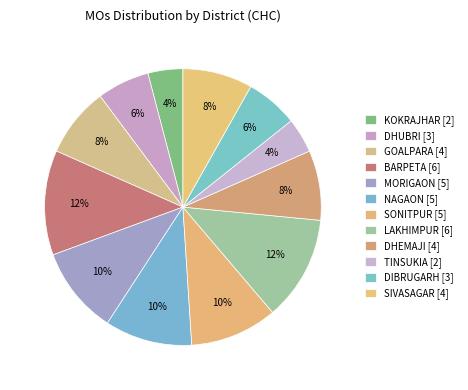

Is it true that KOKRAJHAR is 17% of the pie?

False